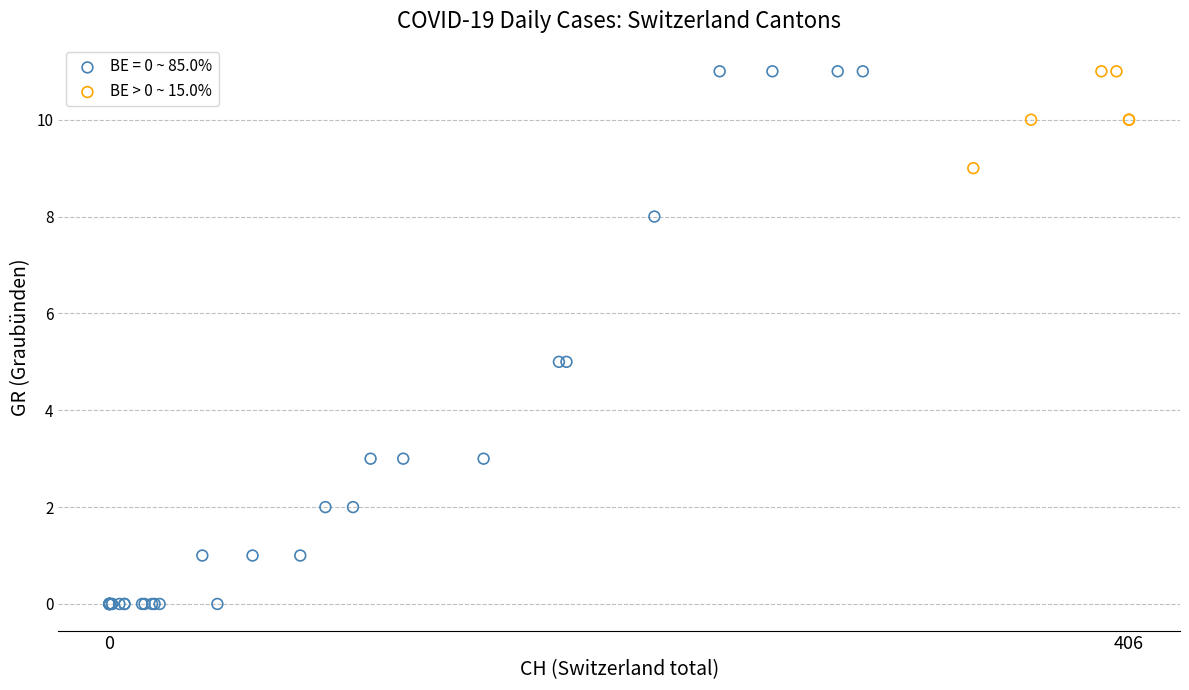

Which series contains the lowest Y value?

BE = 0 ~ 85.0%